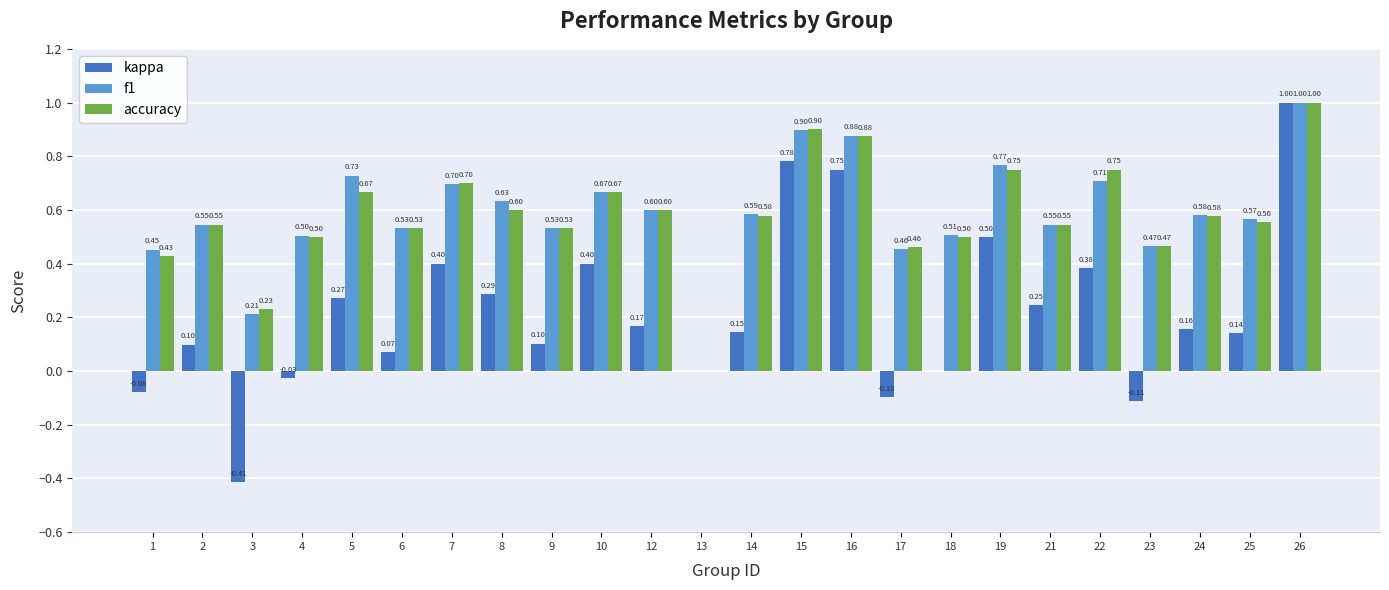

Which series has the largest total across all categories?

f1